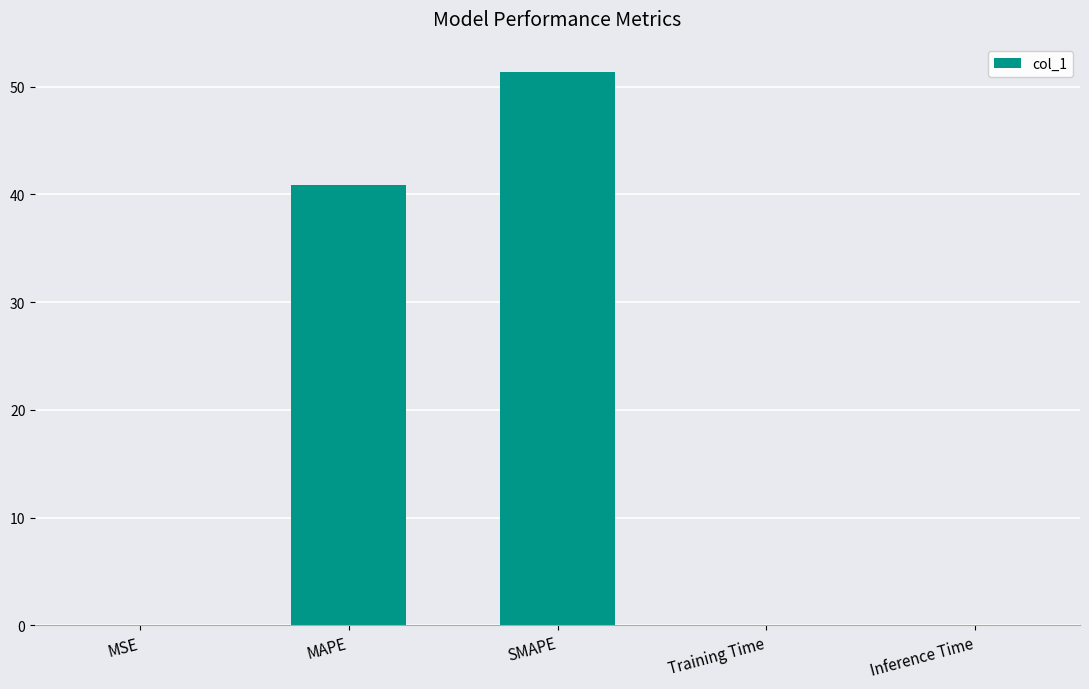

Which has a higher value, SMAPE or MAPE?

SMAPE